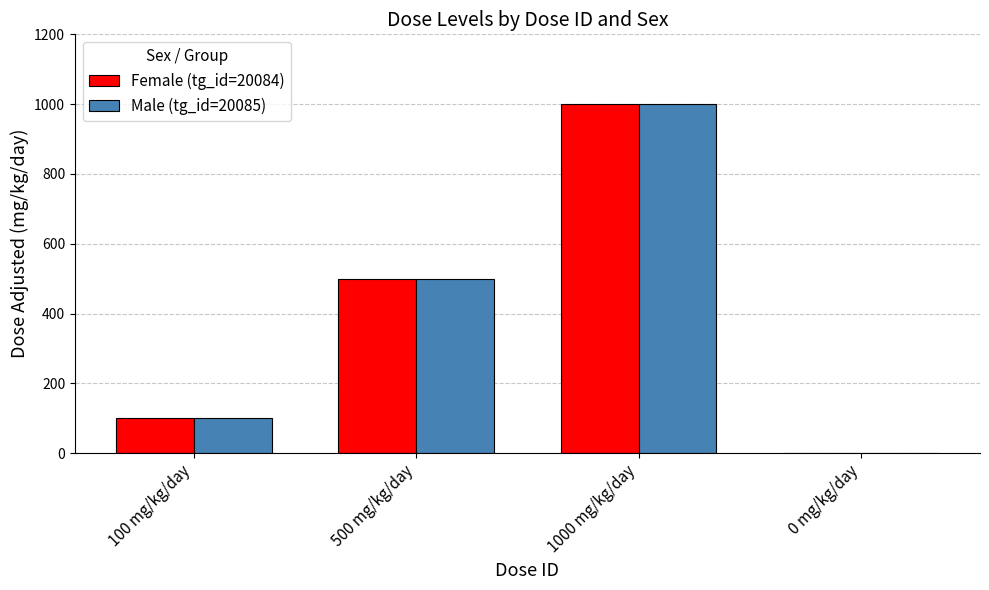

How many distinct data groups are displayed?

2